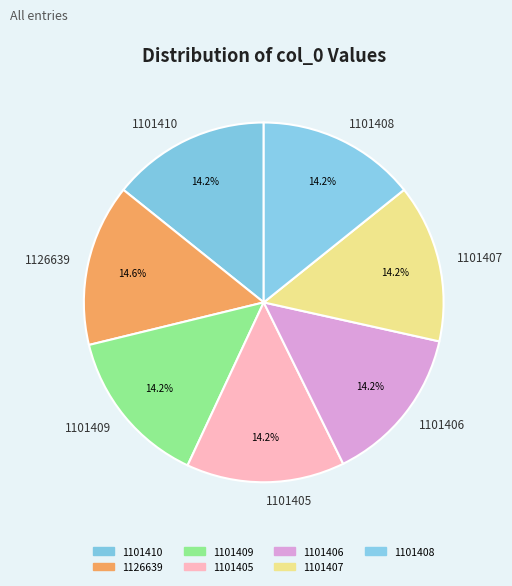

Does 1101410 represent more than half of the total?

No